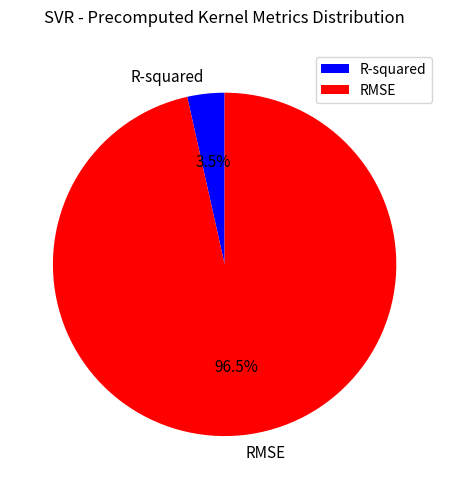

Combined, what portion of the pie is RMSE and R-squared?

100.0%